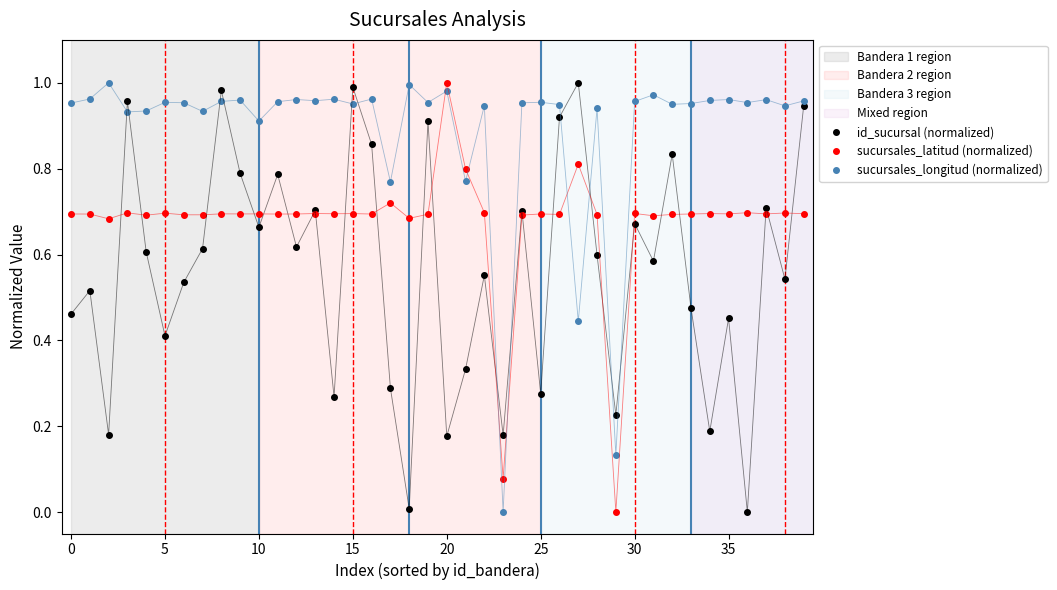

Which series ends up on top after the final intersection of sucursales_longitud (normalized) and sucursales_latitud (normalized)?

sucursales_longitud (normalized)